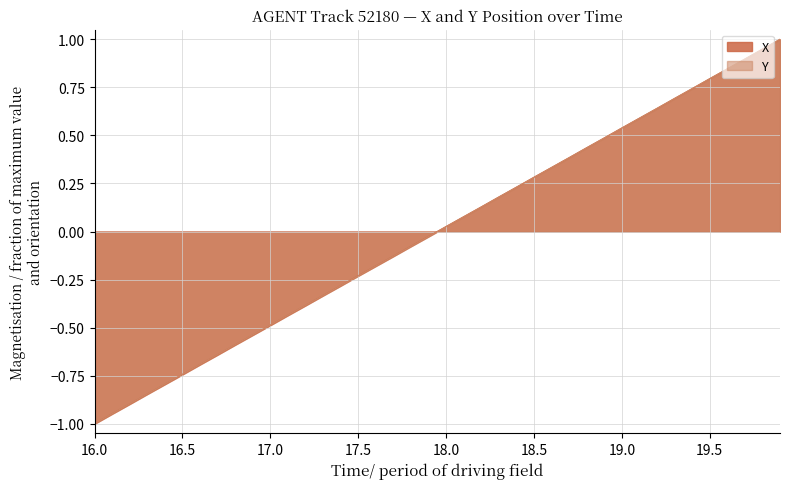

At which label does X first exceed 0?

18.0